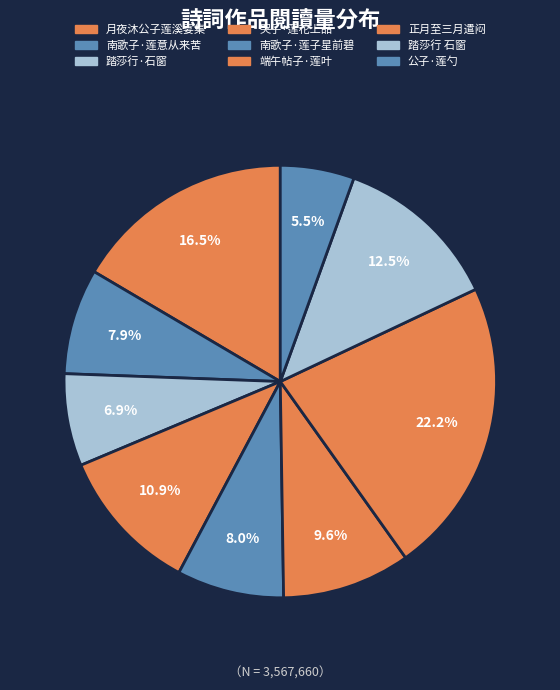

Count the number of slices in the pie.

9